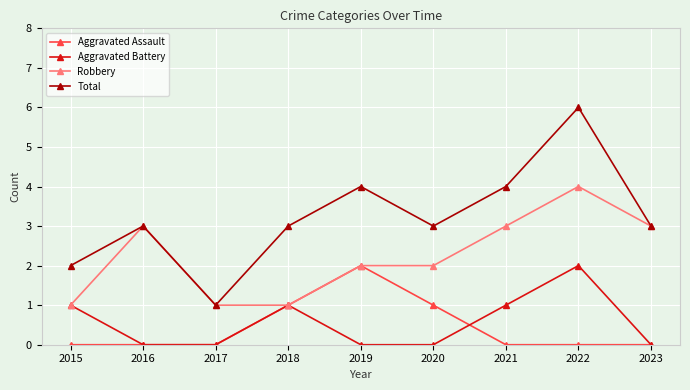

Reading left to right, extract all data points from this chart.

Aggravated Assault: 0	0	0	1	2	1	0	0	0
Aggravated Battery: 1	0	0	1	0	0	1	2	0
Robbery: 1	3	1	1	2	2	3	4	3
Total: 2	3	1	3	4	3	4	6	3